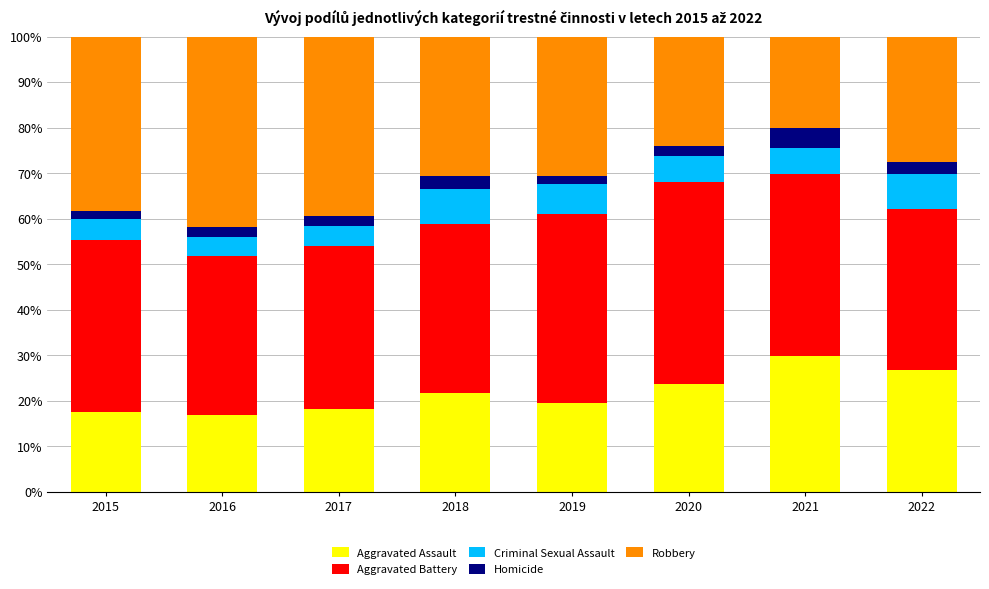

The value of Aggravated Assault at 2016 is 26.7. True or false?

False